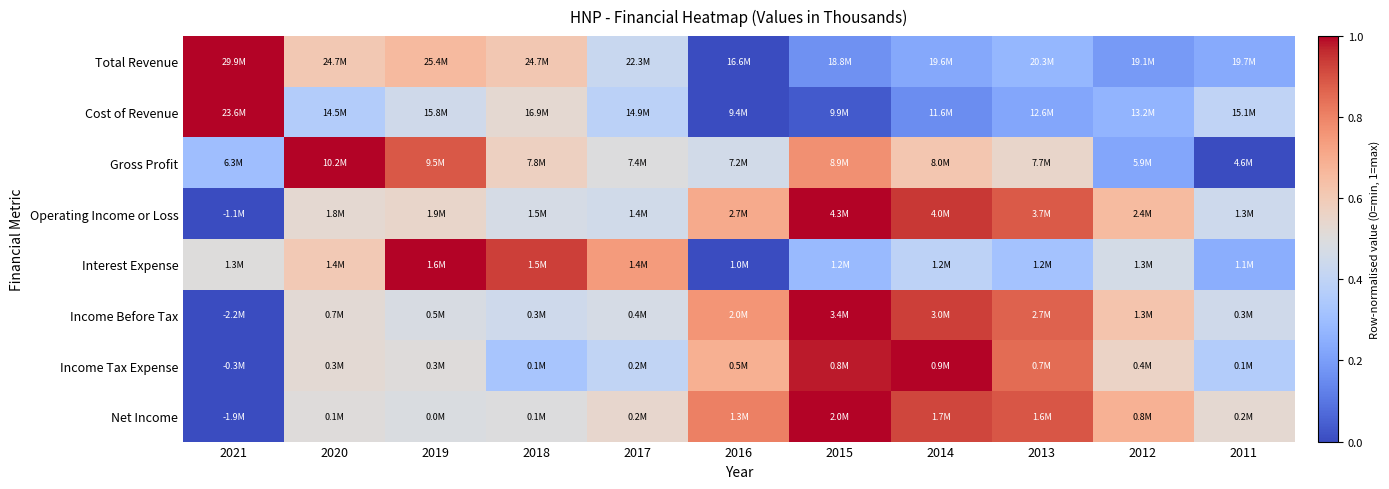

Reading left to right, list all the values displayed in this chart.

Total Revenue: 2021=1.0	2020=0.6	2019=0.7	2018=0.6	2017=0.4	2016=0.0	2015=0.2	2014=0.2	2013=0.3	2012=0.2	2011=0.2
Cost of Revenue: 2021=1.0	2020=0.4	2019=0.5	2018=0.5	2017=0.4	2016=0.0	2015=0.0	2014=0.2	2013=0.2	2012=0.3	2011=0.4
Gross Profit: 2021=0.3	2020=1.0	2019=0.9	2018=0.6	2017=0.5	2016=0.5	2015=0.8	2014=0.6	2013=0.5	2012=0.2	2011=0.0
Operating Income or Loss: 2021=0.0	2020=0.5	2019=0.5	2018=0.5	2017=0.5	2016=0.7	2015=1.0	2014=0.9	2013=0.9	2012=0.7	2011=0.4
Interest Expense: 2021=0.5	2020=0.6	2019=1.0	2018=0.9	2017=0.7	2016=0.0	2015=0.3	2014=0.4	2013=0.3	2012=0.5	2011=0.2
Income Before Tax: 2021=0.0	2020=0.5	2019=0.5	2018=0.4	2017=0.5	2016=0.8	2015=1.0	2014=0.9	2013=0.9	2012=0.6	2011=0.5
Income Tax Expense: 2021=0.0	2020=0.5	2019=0.5	2018=0.3	2017=0.4	2016=0.7	2015=1.0	2014=1.0	2013=0.8	2012=0.6	2011=0.4
Net Income: 2021=0.0	2020=0.5	2019=0.5	2018=0.5	2017=0.5	2016=0.8	2015=1.0	2014=0.9	2013=0.9	2012=0.7	2011=0.5